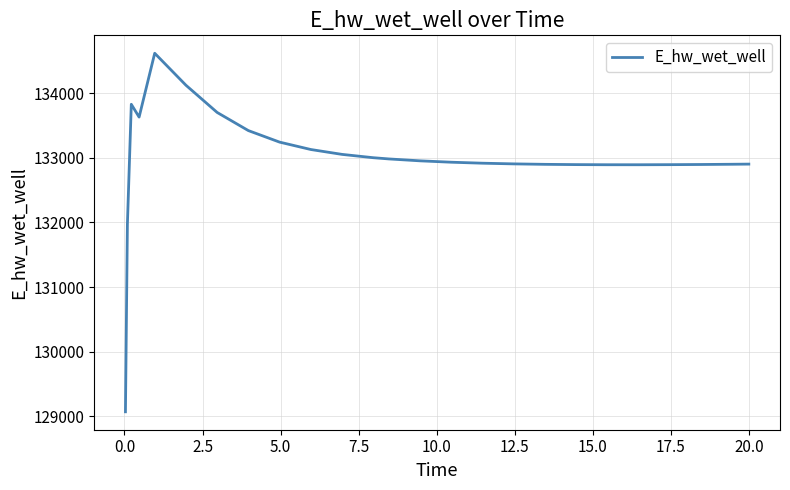

What is the smallest value displayed?

129070.3